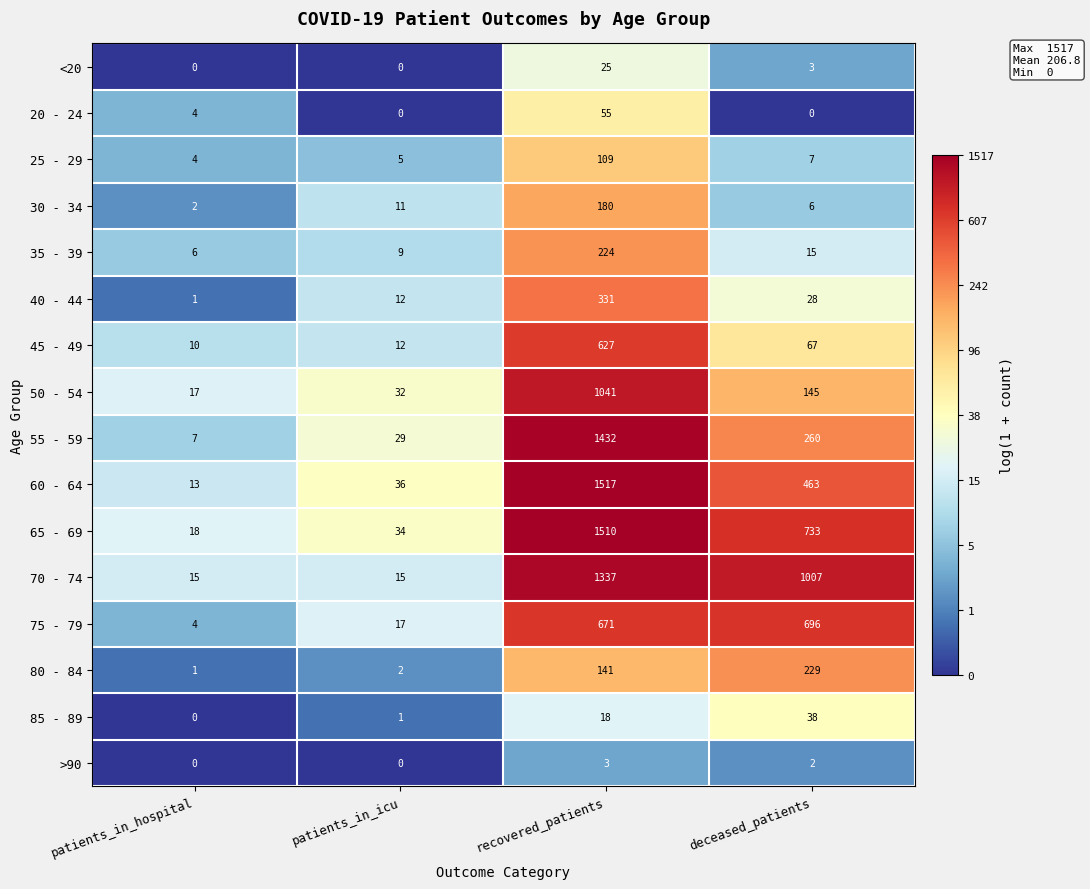

Is it true that 75 - 79 equals 157 at recovered_patients?

False